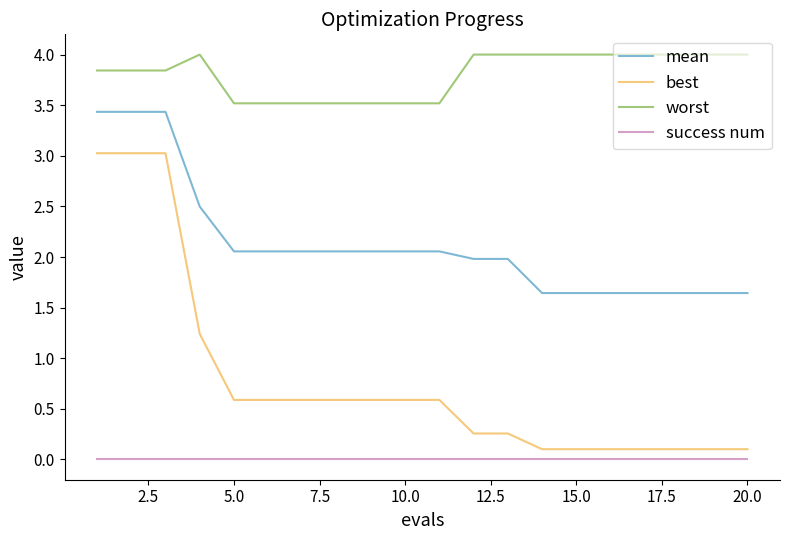

True or false: best and mean intersect in this chart.

False